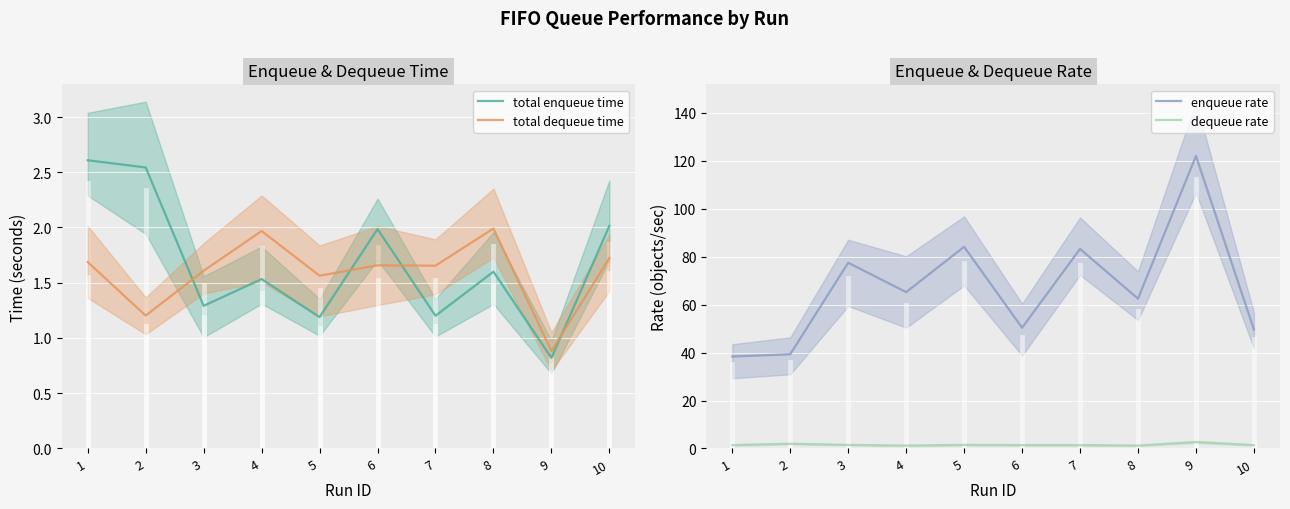

At which label does enqueue rate first exceed 65?

3